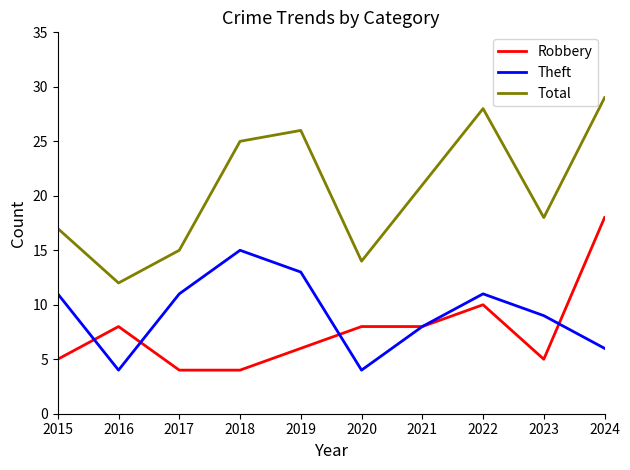

True or false: Total has a value of 30 at 2015.

False